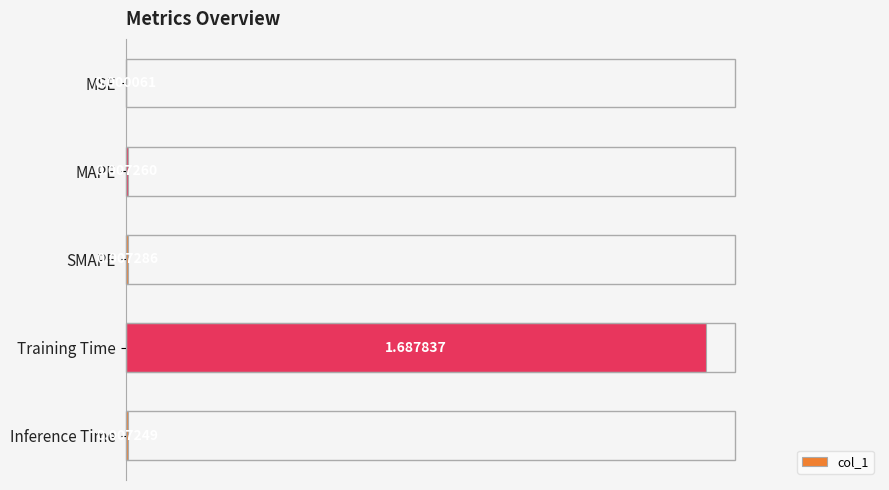

At which category does the chart reach its peak across all series?

Training Time